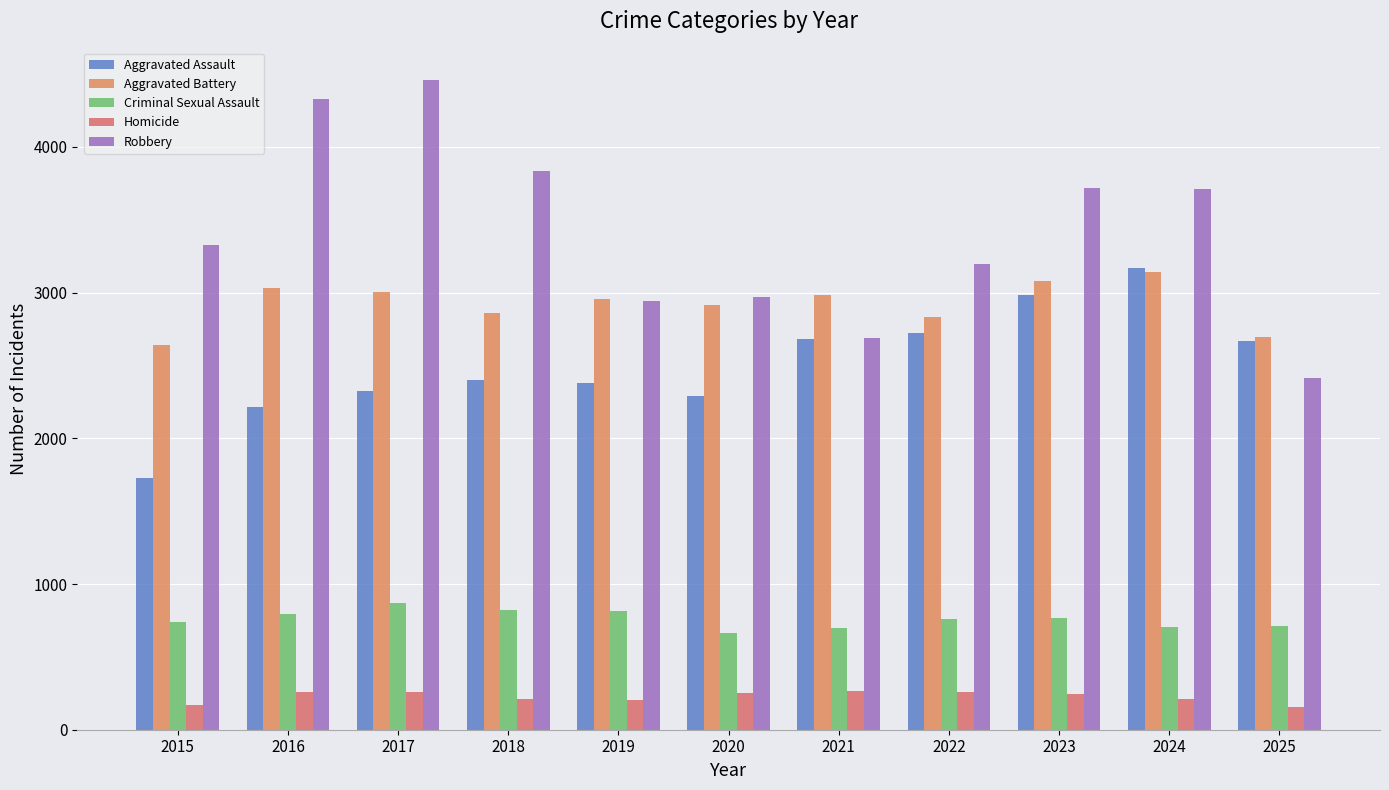

What is the lowest value of the Homicide series?

158